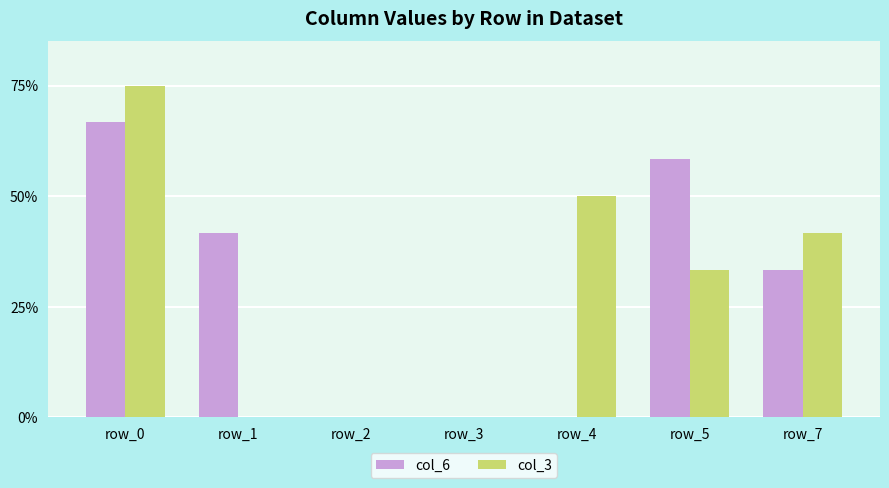

What is the sum of the col_6 values at row_2 and row_1?

41.7